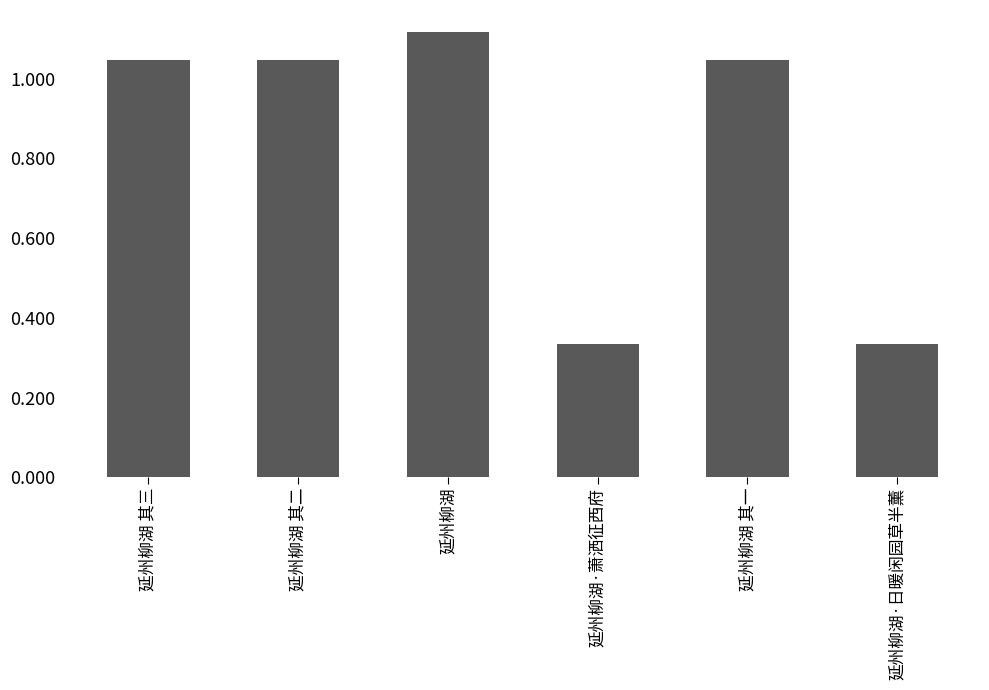

Which has a higher value, 延州柳湖 其三 or 延州柳湖?

延州柳湖